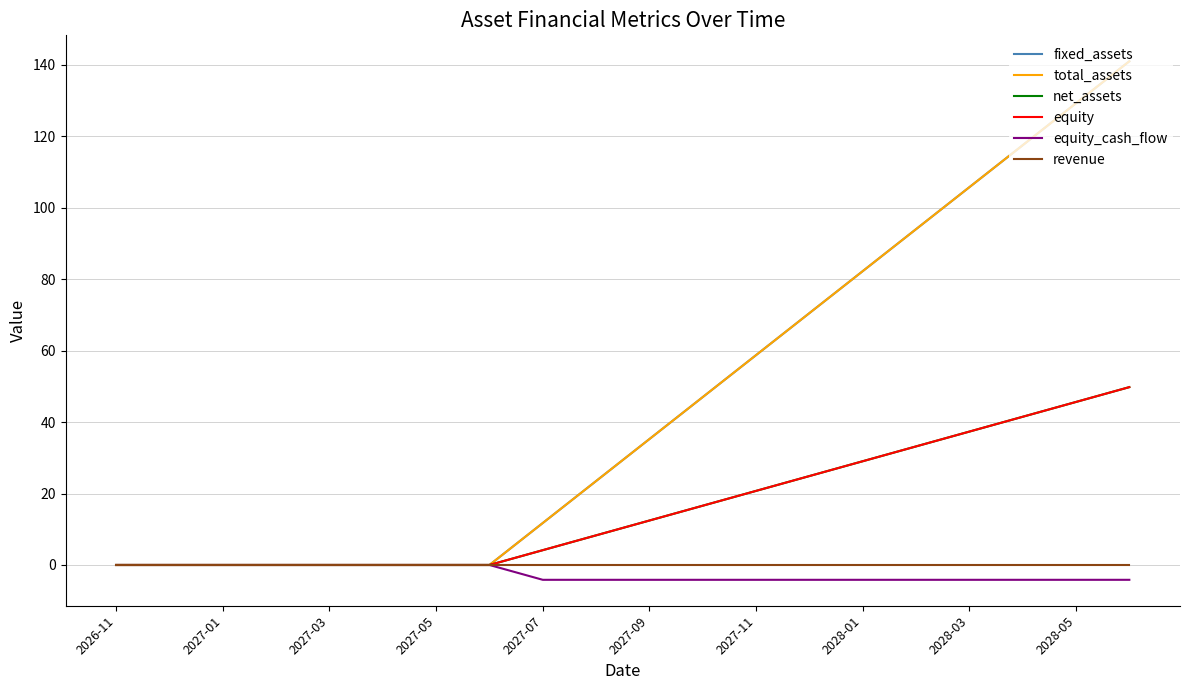

What is the average value of the equity series?

16.2